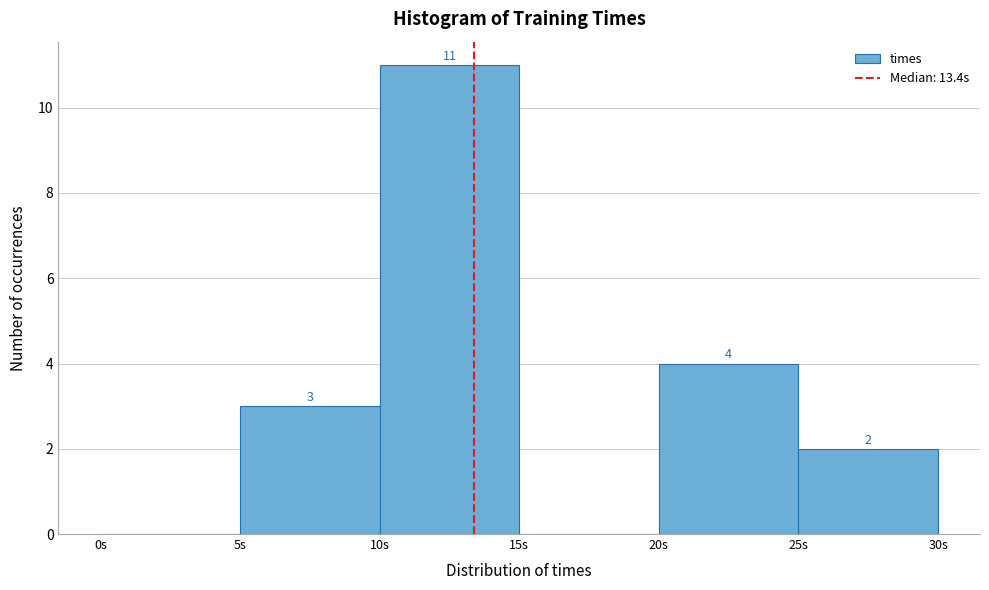

Over which range of the x-axis is the bar tallest?

10 to 15